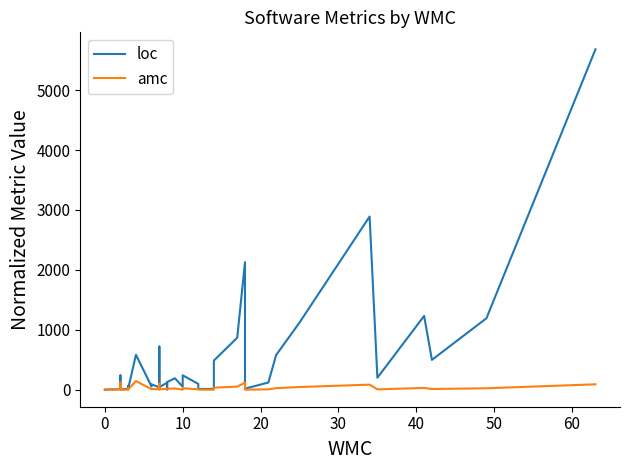

The loc series shows 24.7 at 25. True or false?

False